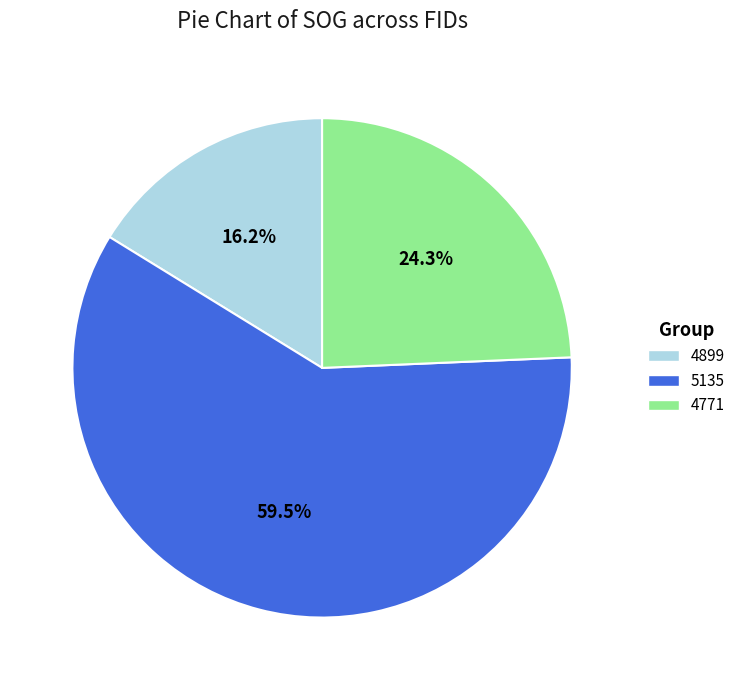

Rank the categories by value from lowest to highest.

4899, 4771, 5135